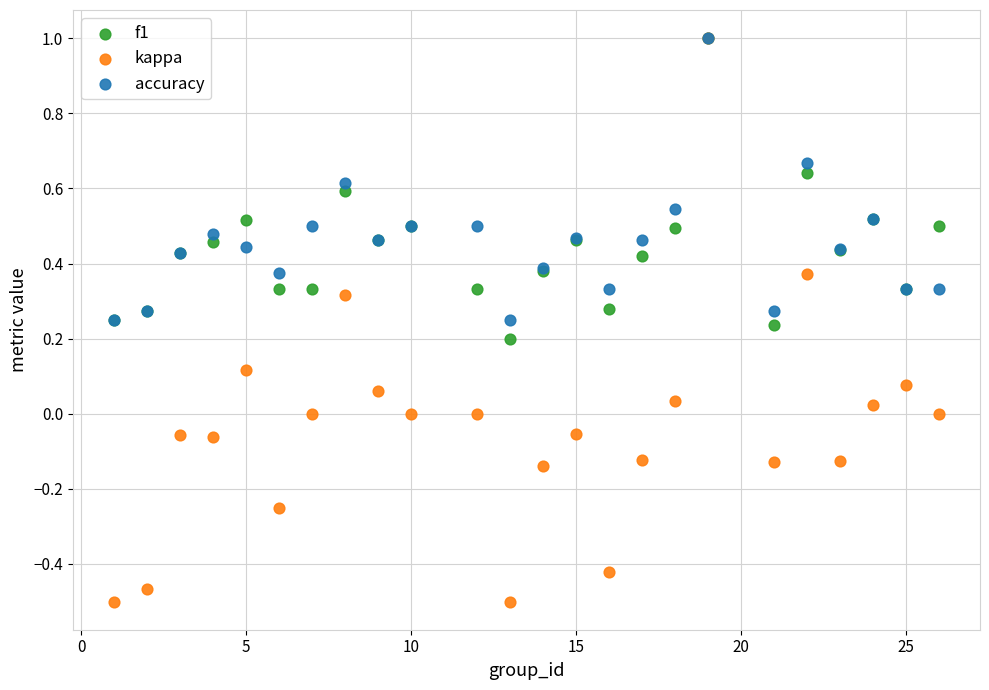

What are all the series names shown in the legend?

f1, kappa, accuracy